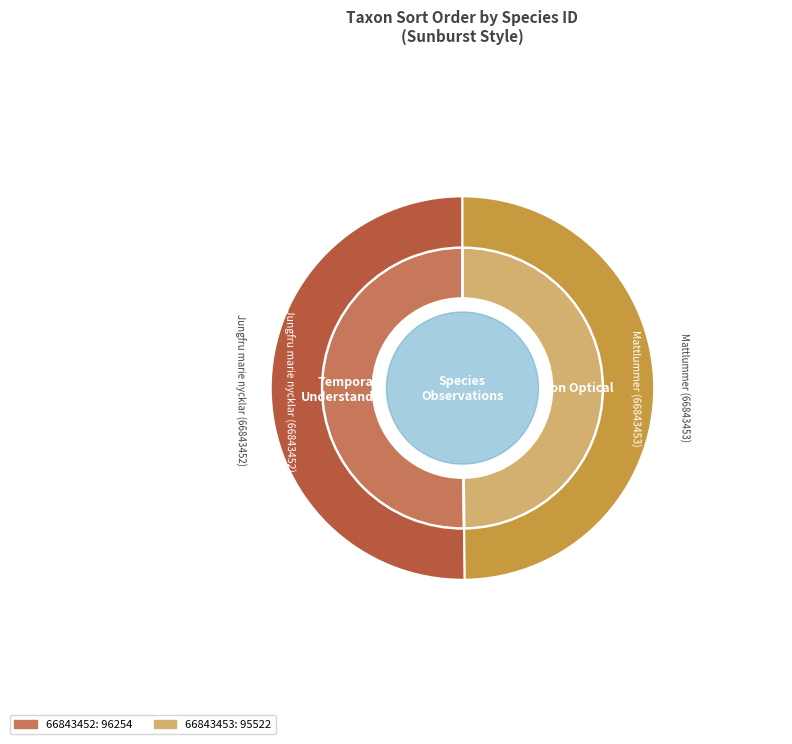

What is the majority slice?

Jungfru marie nycklar (66843452)